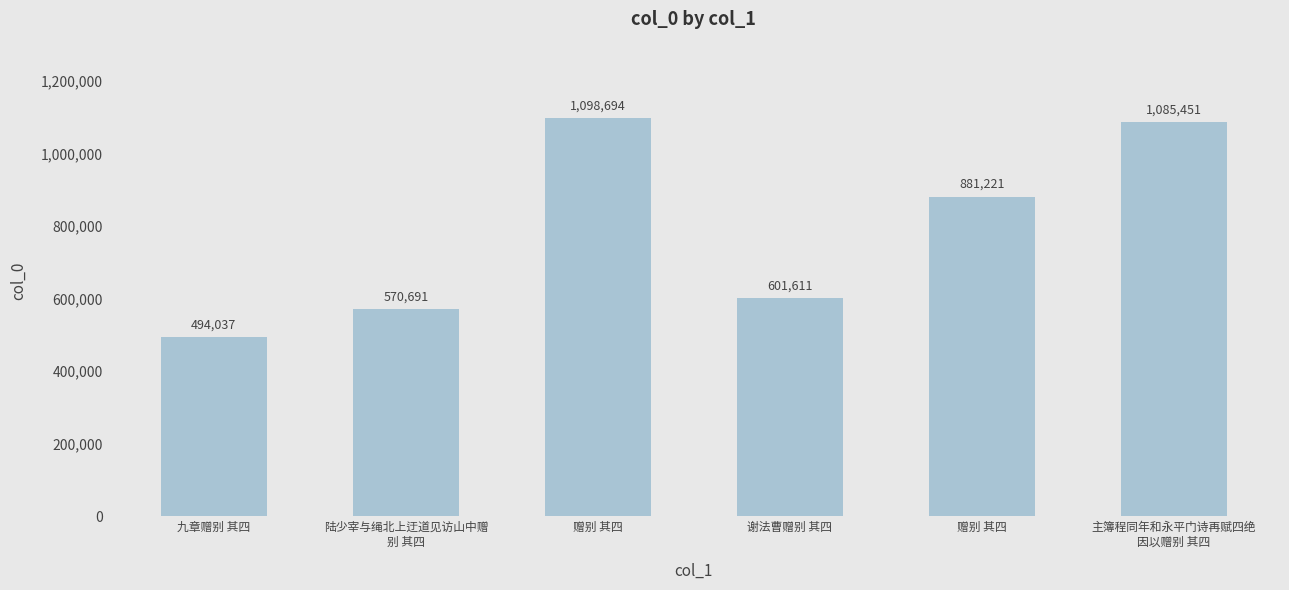

Does the chart contain stacked bars?

No